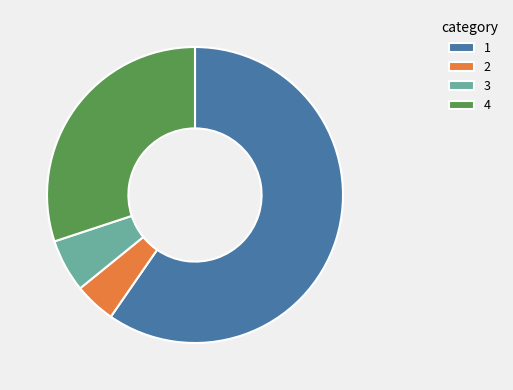

How many slices are in this pie chart?

4